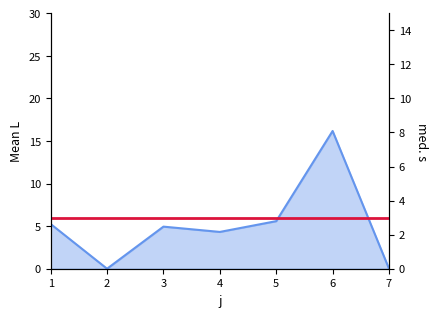

Does the chart have visible grid lines?

No